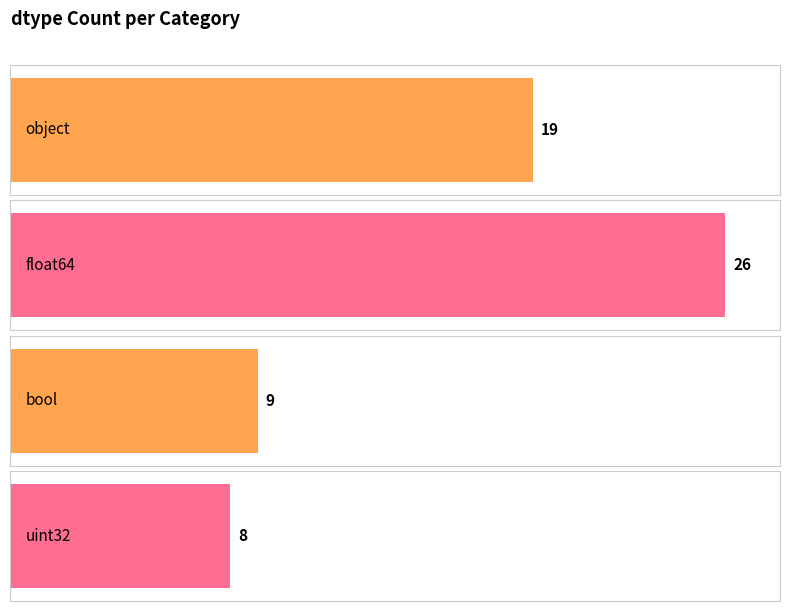

Reading right to left, list all the values displayed in this chart.

uint32=8	bool=9	float64=26	object=19